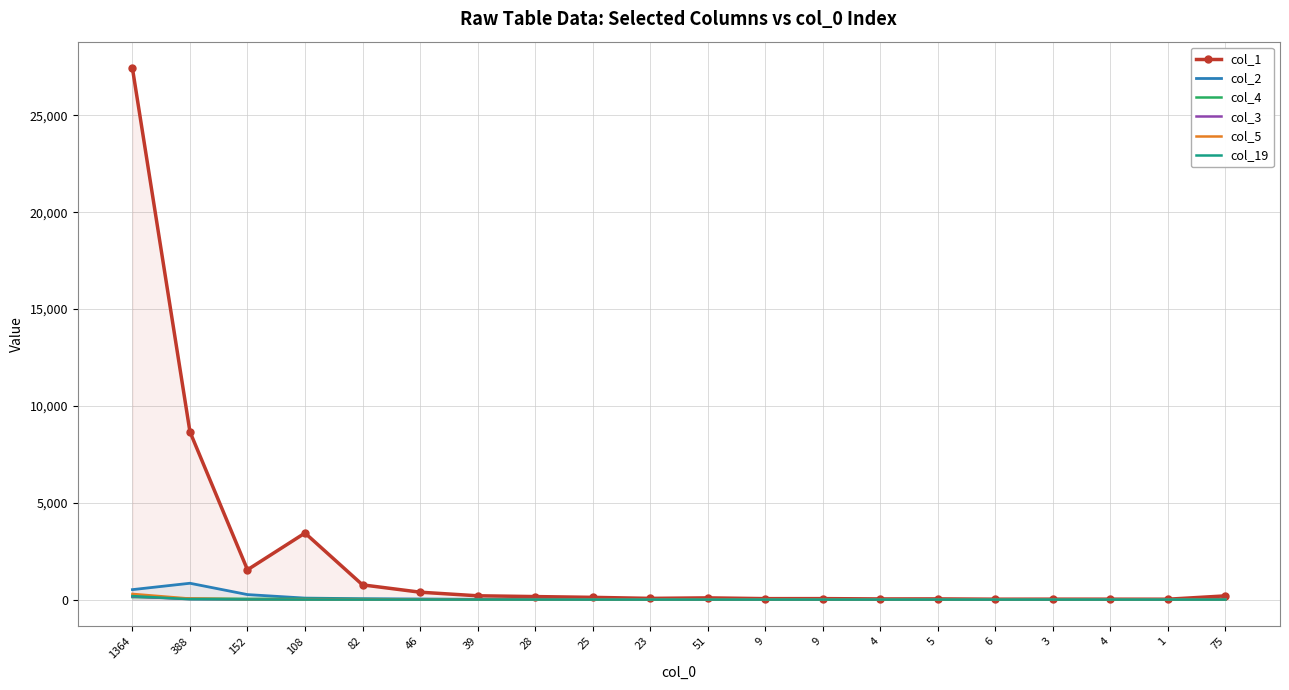

At which category does col_1 reach its first local peak?

108